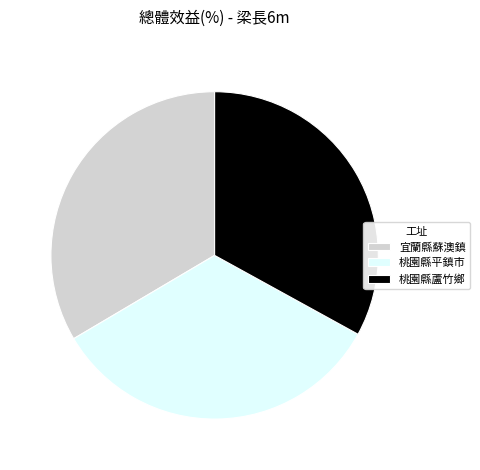

Is it true that 桃園縣平鎮市 is 45% of the pie?

False